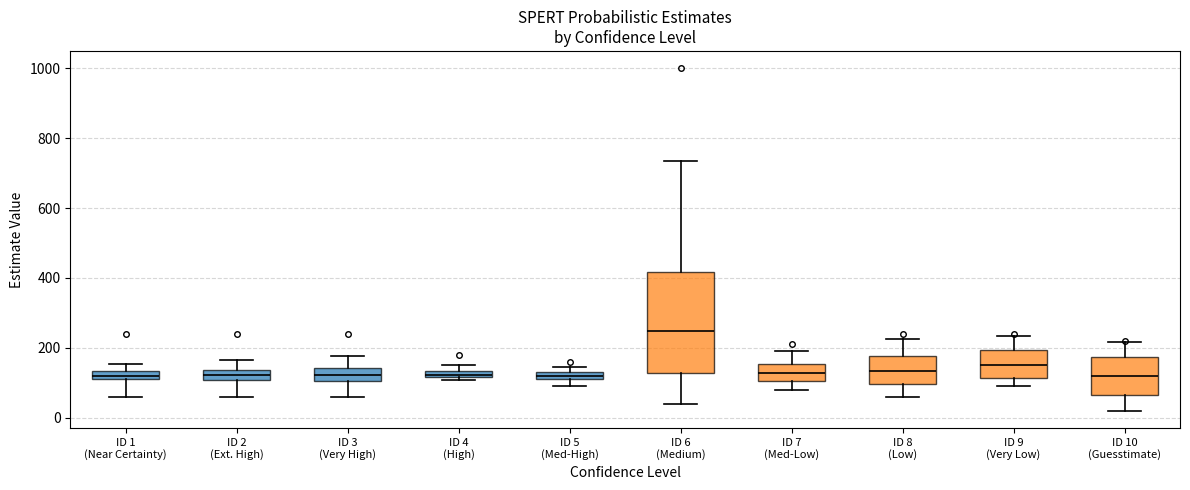

Where does the lower whisker of the box for ID 1 (Near Certainty) end on the y-axis? The values are not printed on the chart, so give them approximately, as read against the axis.

60